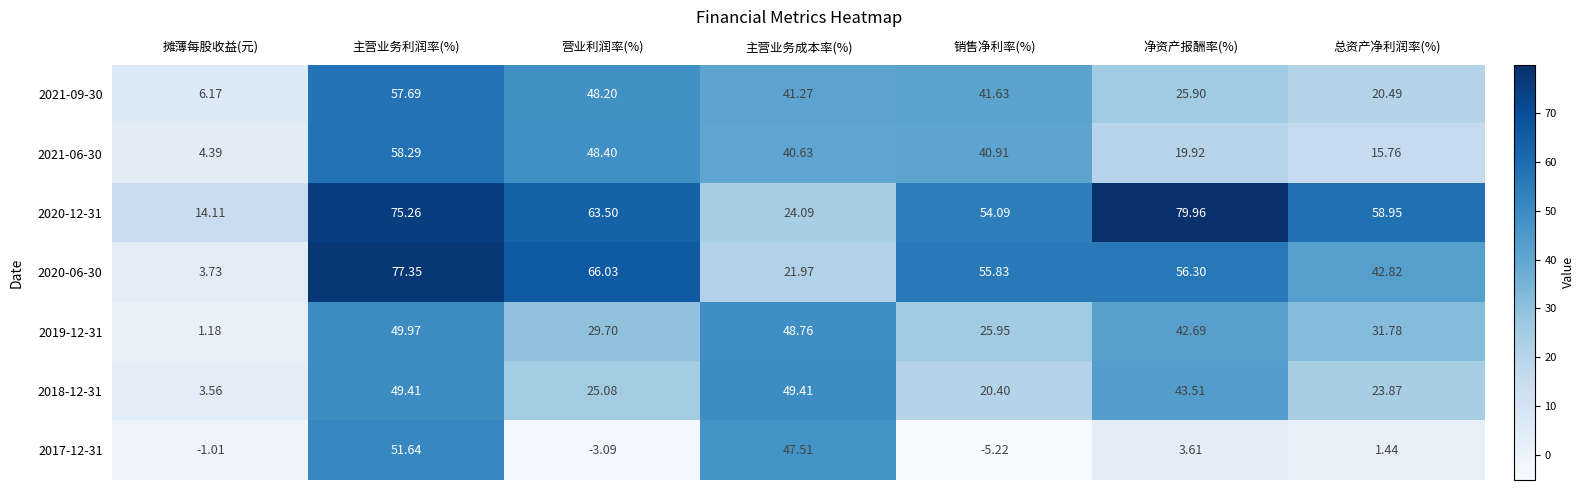

At which label does 2017-12-31 reach its peak?

主营业务利润率(%)